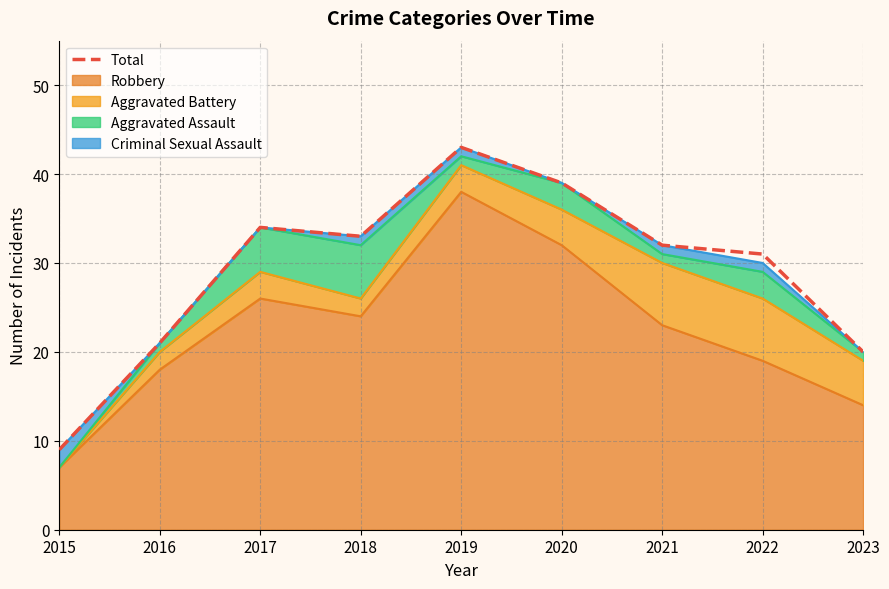

Rank the categories by value from lowest to highest.

2015, 2023, 2016, 2022, 2021, 2018, 2017, 2020, 2019